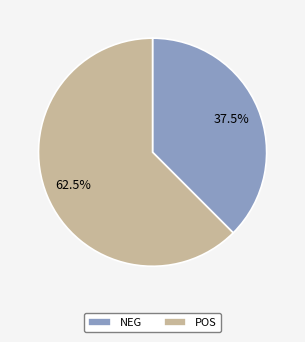

What is the smallest slice in the pie chart?

NEG